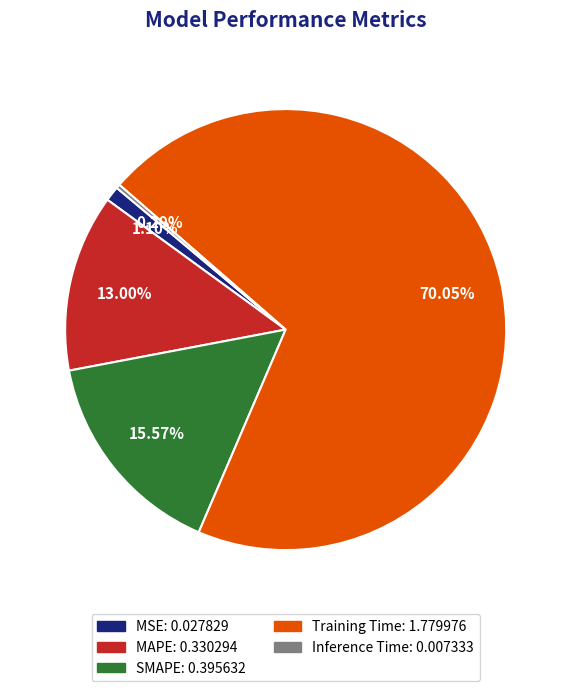

To the nearest percent, what is the difference between the largest and smallest slice percentages?

70%